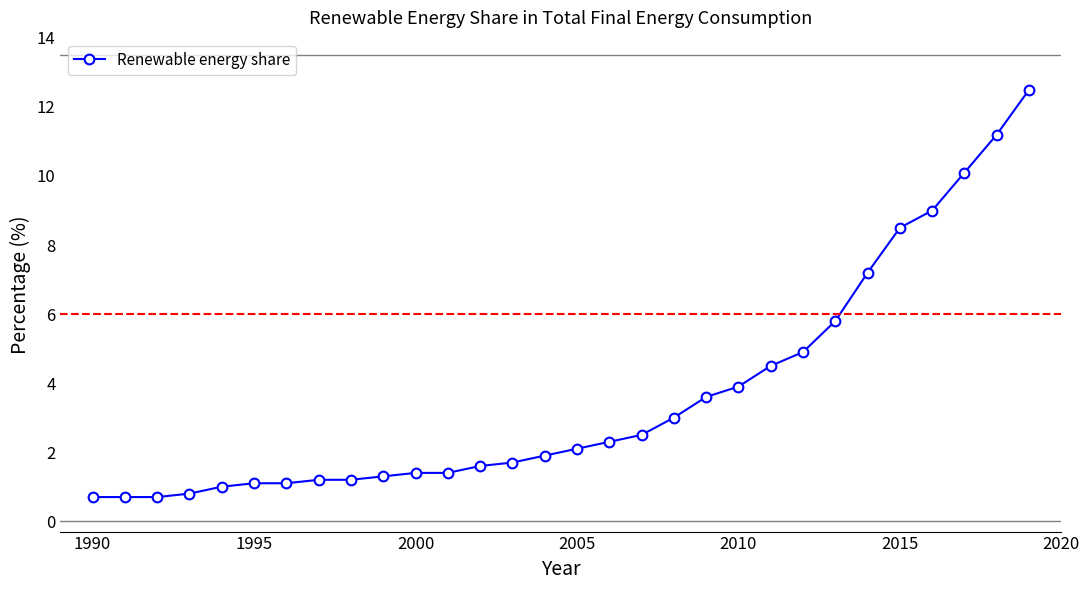

What is the average value?

3.6